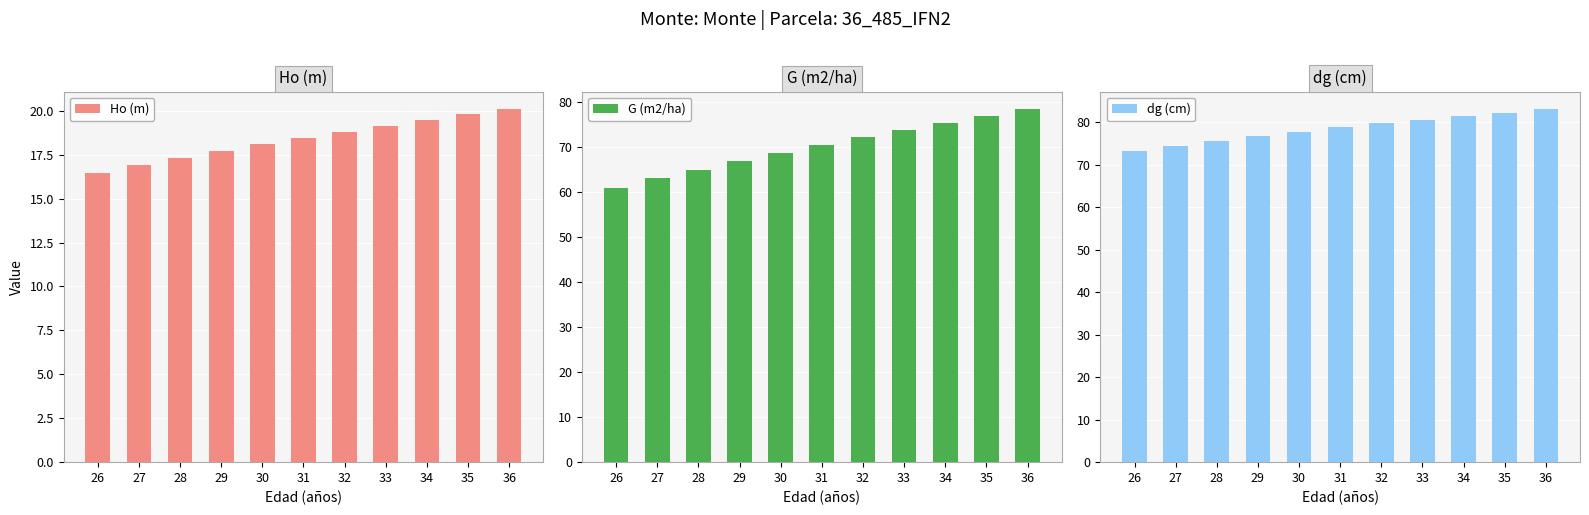

What is the minimum value shown in the chart?

16.5